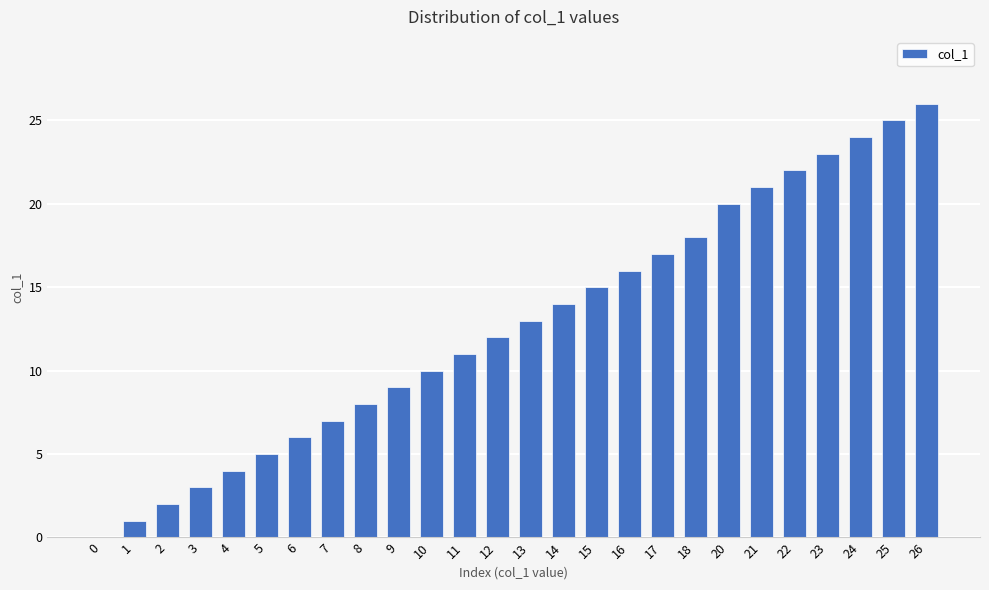

What is the sum of all values?

332